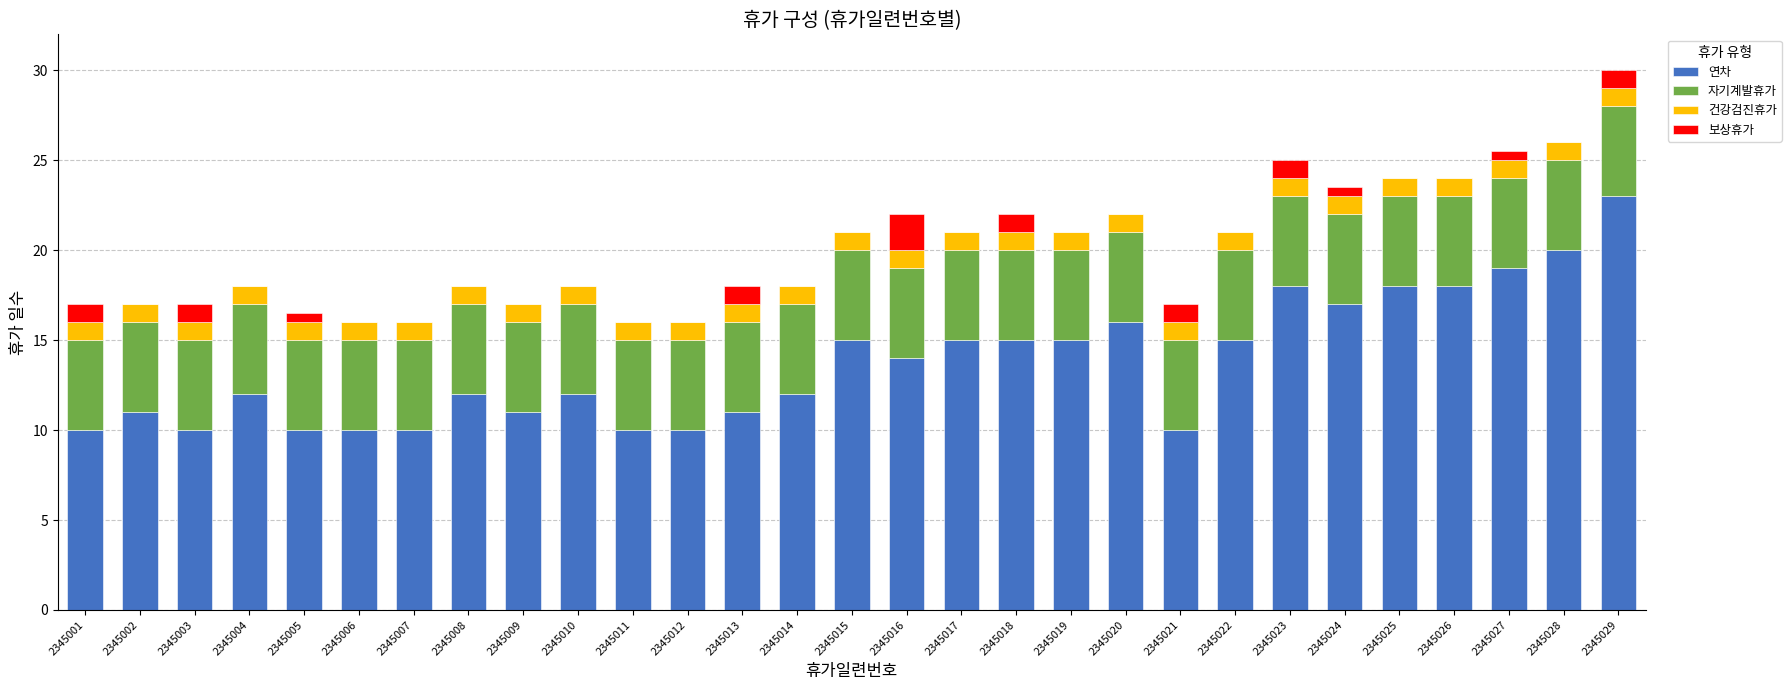

The value of 연차 at 2345001 is 10.0. True or false?

True